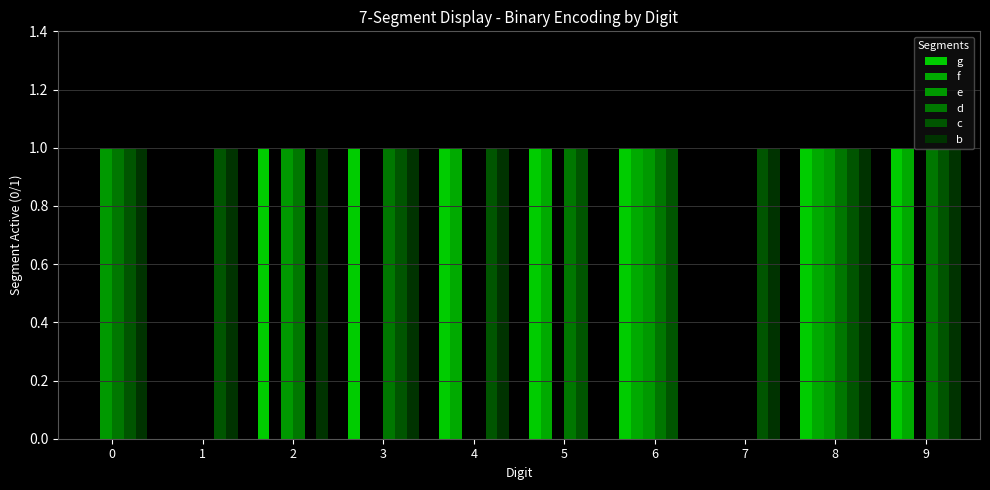

How many groups of bars are there?

10